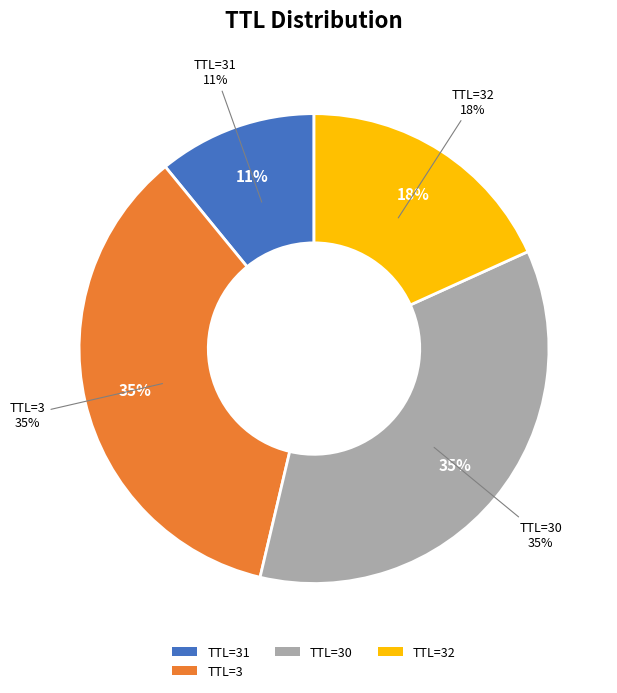

What is the largest slice in the pie chart?

30